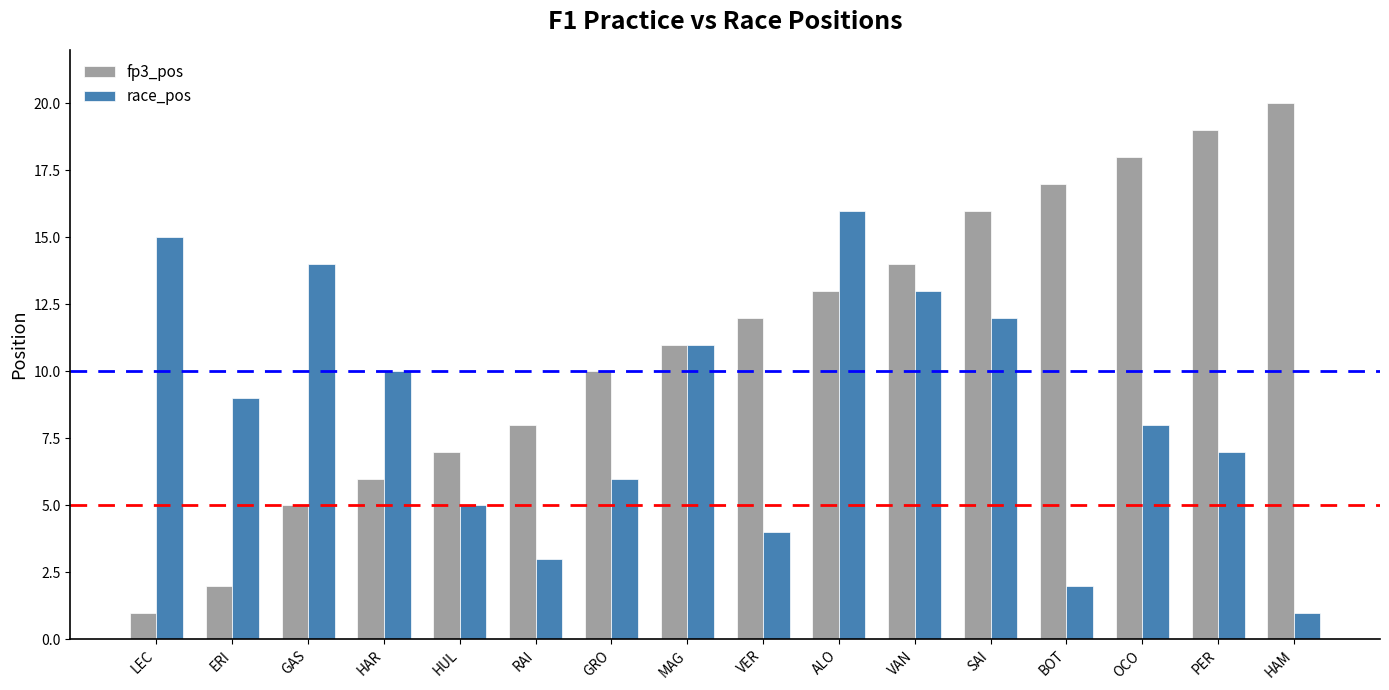

At GAS, list the series in order from largest to smallest.

race_pos, fp3_pos